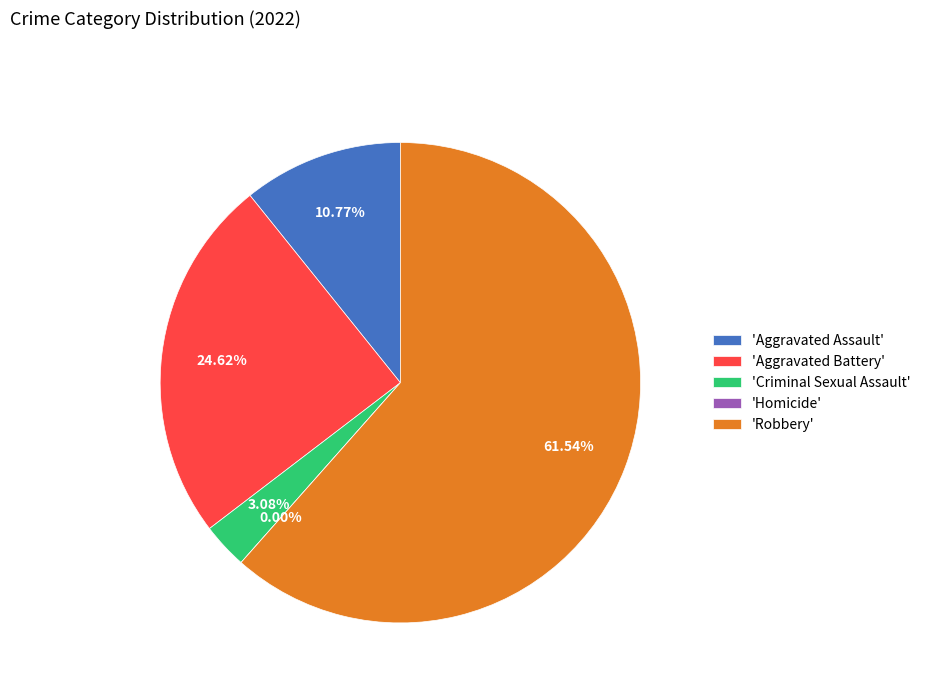

Count the number of slices in the pie.

5